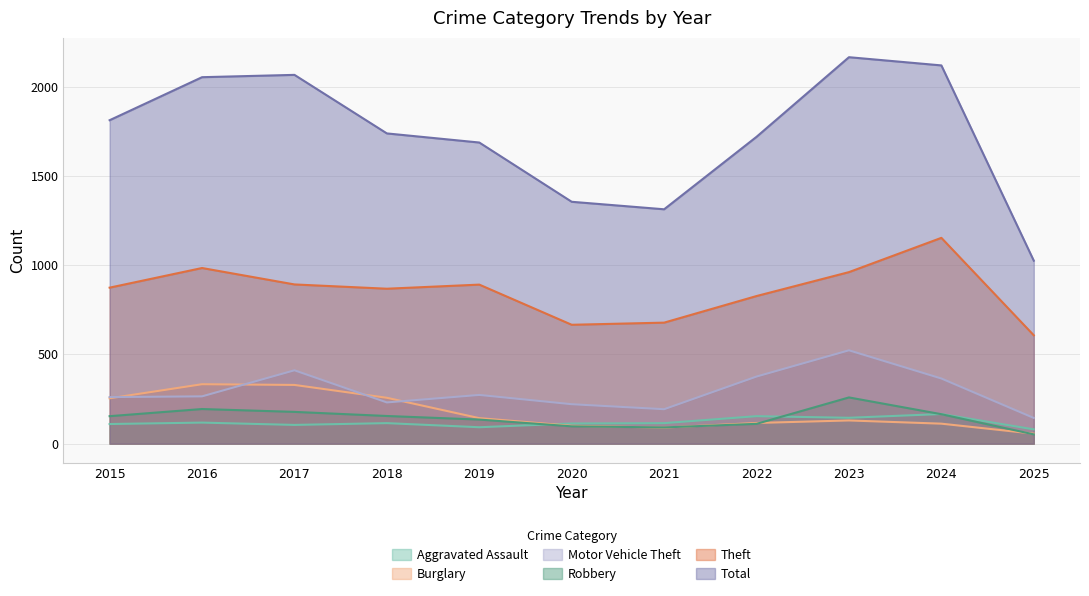

How many values in the Robbery series exceed 154?

5